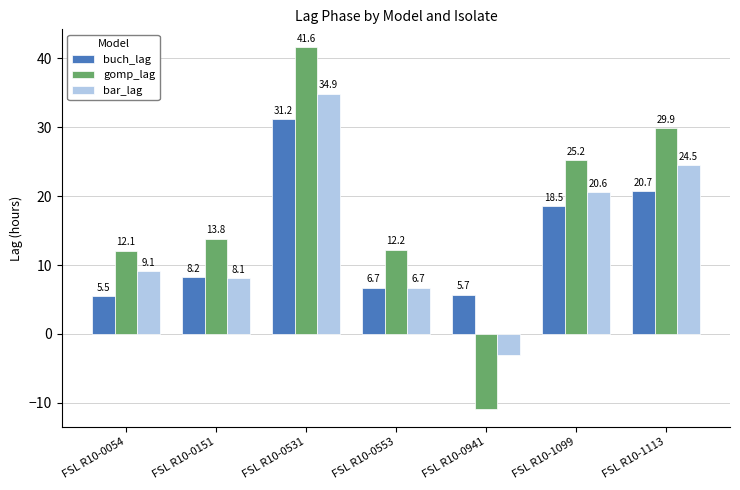

Where does the gomp_lag series first go above 13?

FSL R10-0151